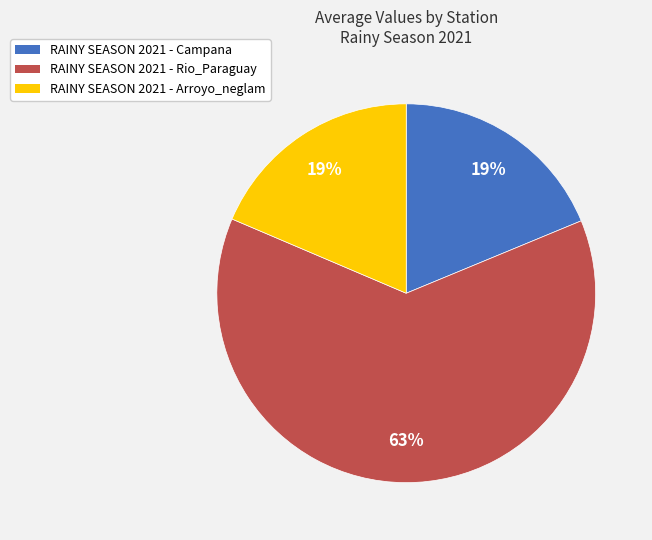

To the nearest percent, what is the combined percentage of RAINY SEASON 2021 - Rio_Paraguay and RAINY SEASON 2021 - Arroyo_neglam?

81%